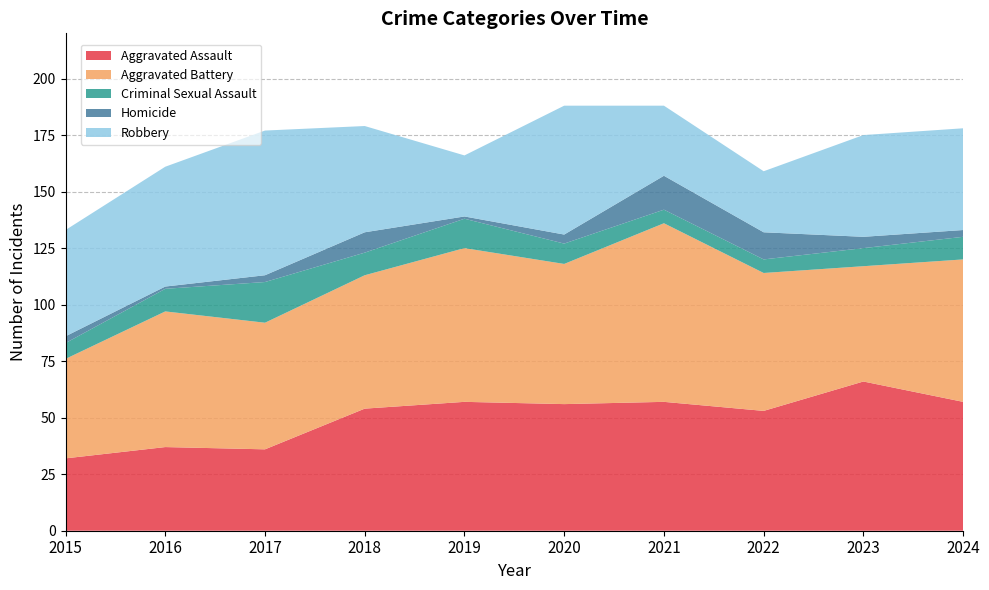

Reading left to right, what are all the values shown in this chart?

Aggravated Assault: 32	37	36	54	57	56	57	53	66	57
Aggravated Battery: 44	60	56	59	68	62	79	61	51	63
Criminal Sexual Assault: 7	10	18	10	13	9	6	6	8	10
Homicide: 3	1	3	9	1	4	15	12	5	3
Robbery: 47	53	64	47	27	57	31	27	45	45